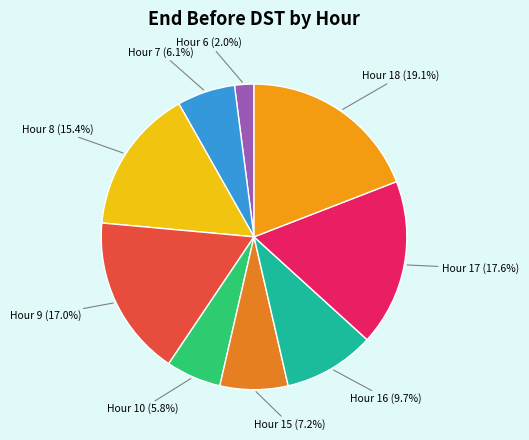

Is the sum of Hour 18 and Hour 9 greater than half?

No